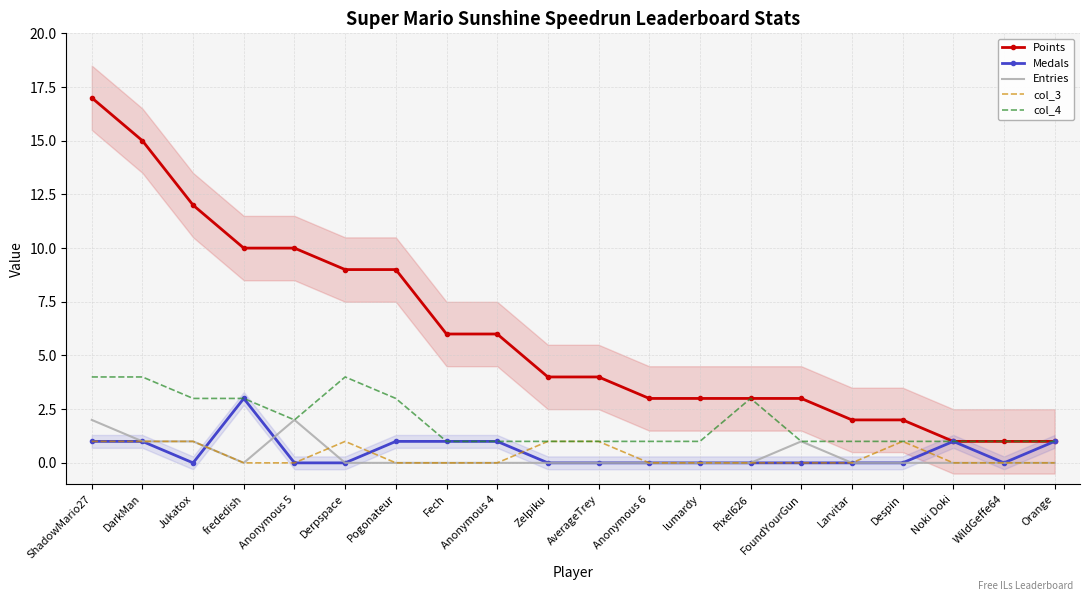

What is the difference between the maximum and minimum values in the col_4 series?

3